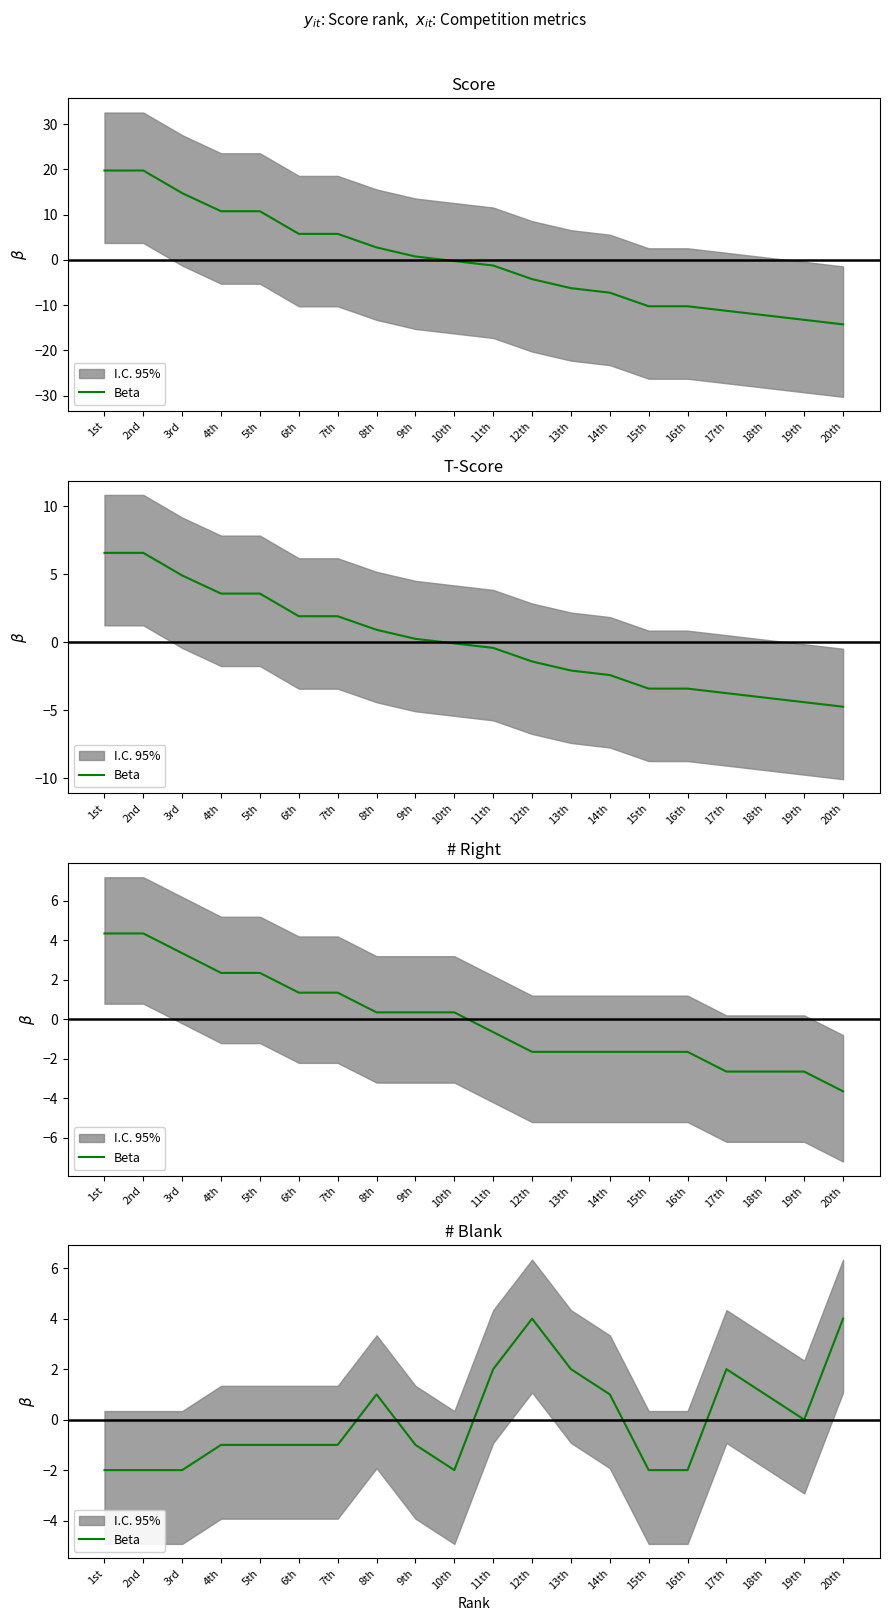

How many interior local peaks (higher than both neighbors) does the data have?

3